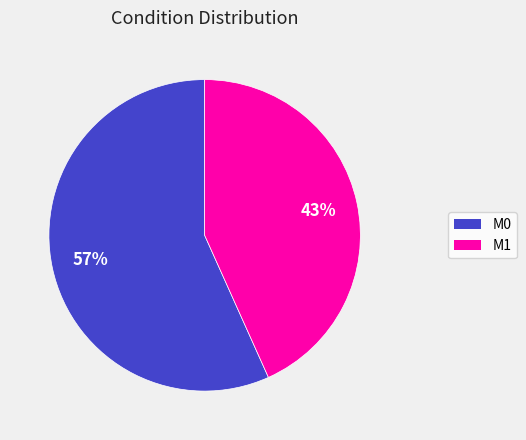

To the nearest percent, what is the combined percentage of M0 and M1?

100%